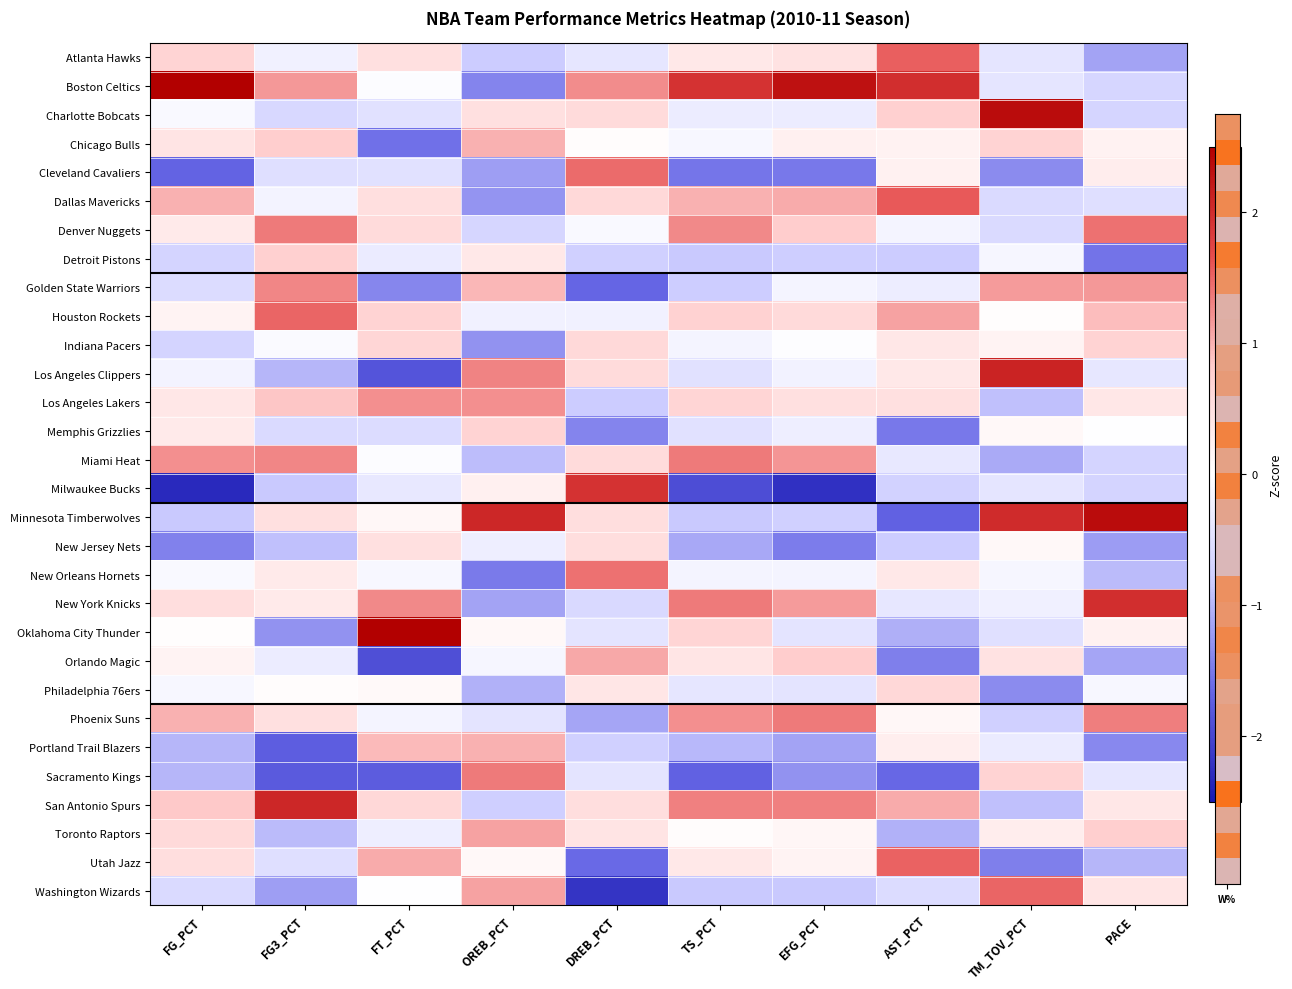

List the series in order of their peak value, lowest first.

New Jersey Nets, Philadelphia 76ers, Indiana Pacers, Memphis Grizzlies, Detroit Pistons, Chicago Bulls, Portland Trail Blazers, Orlando Magic, Toronto Raptors, Los Angeles Lakers, Golden State Warriors, Miami Heat, Phoenix Suns, Sacramento Kings, Denver Nuggets, New Orleans Hornets, Cleveland Cavaliers, Houston Rockets, Washington Wizards, Utah Jazz, Atlanta Hawks, Dallas Mavericks, Milwaukee Bucks, New York Knicks, San Antonio Spurs, Los Angeles Clippers, Minnesota Timberwolves, Charlotte Bobcats, Oklahoma City Thunder, Boston Celtics